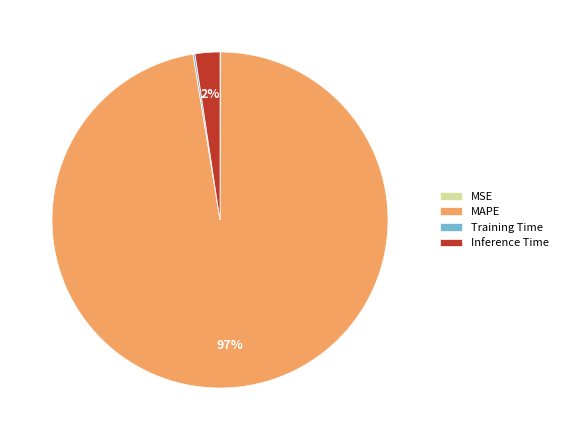

What percentage is the Inference Time slice, to the nearest percent?

2%